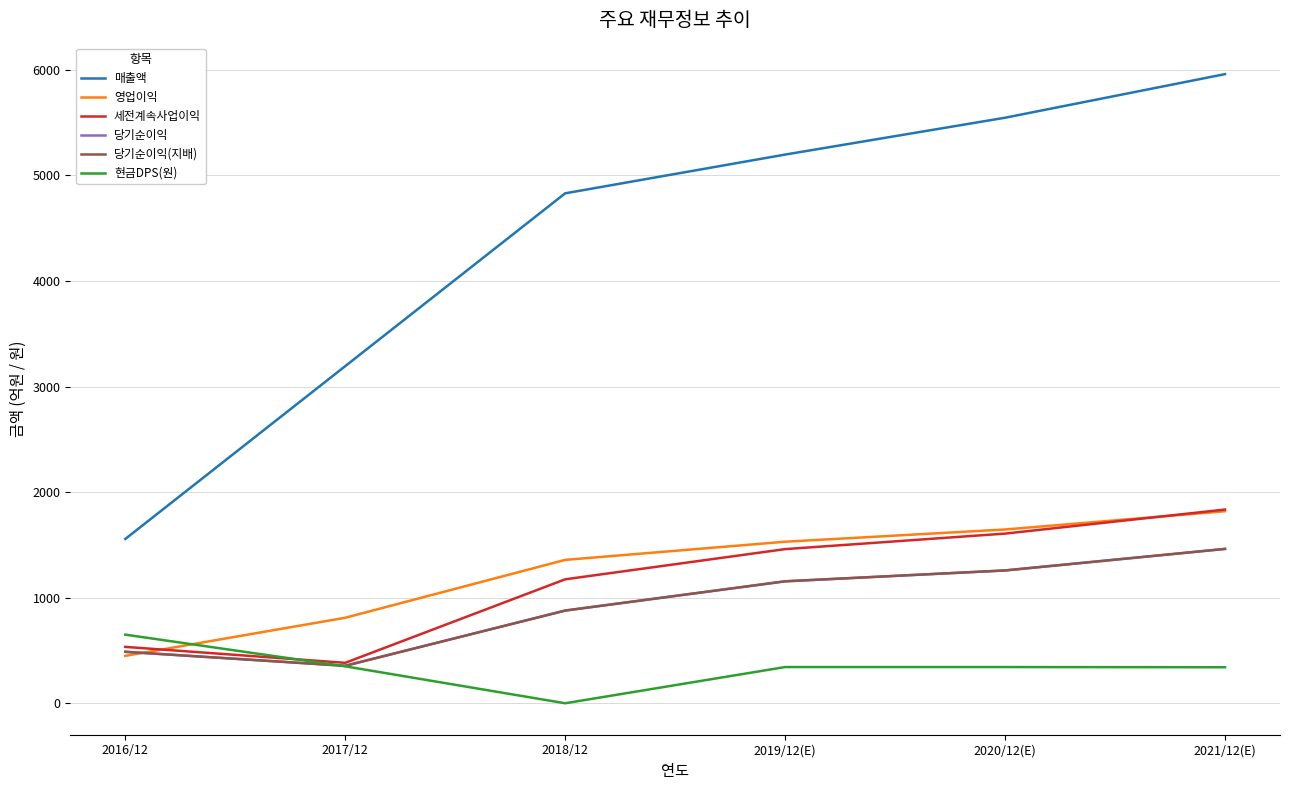

The 당기순이익 series shows 1258 at 2020/12(E). True or false?

True